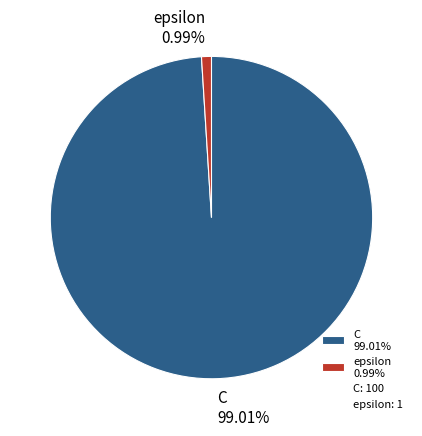

True or false: C accounts for 99% of the total.

True